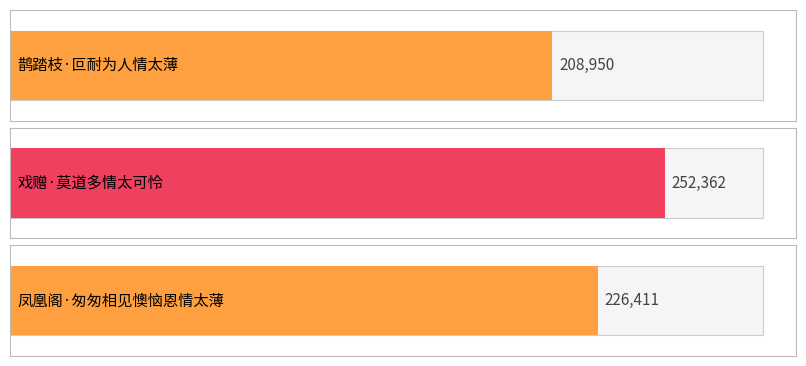

Approximately how many times larger is the value at 鹊踏枝·叵耐为人情太薄 compared to 戏赠·莫道多情太可怜?

0.8